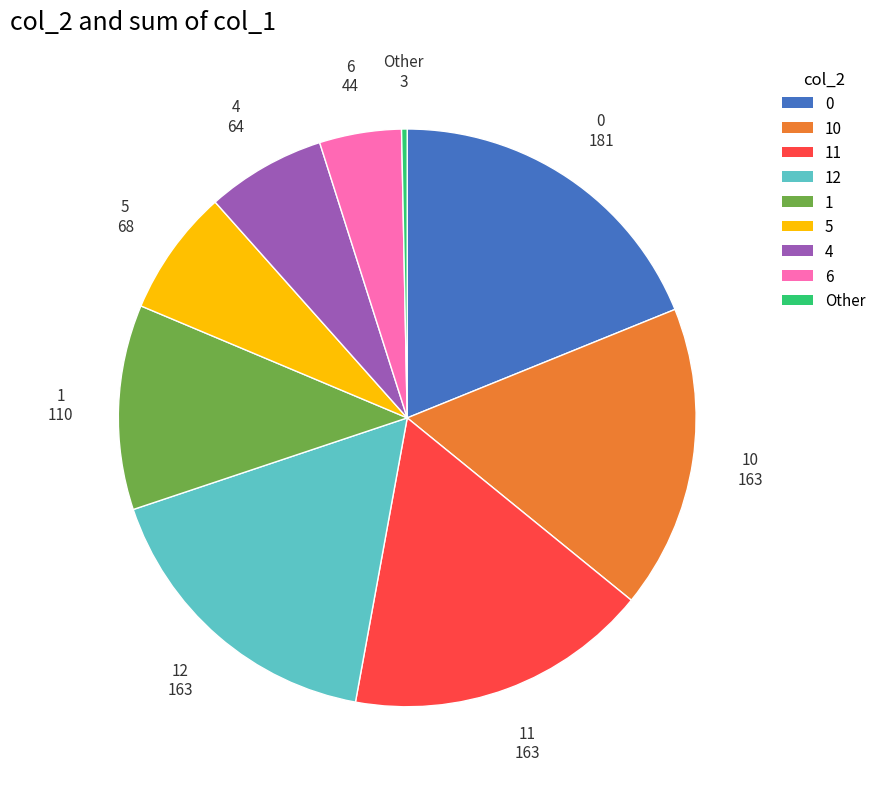

The 12 slice represents 30% of the pie. True or false?

False